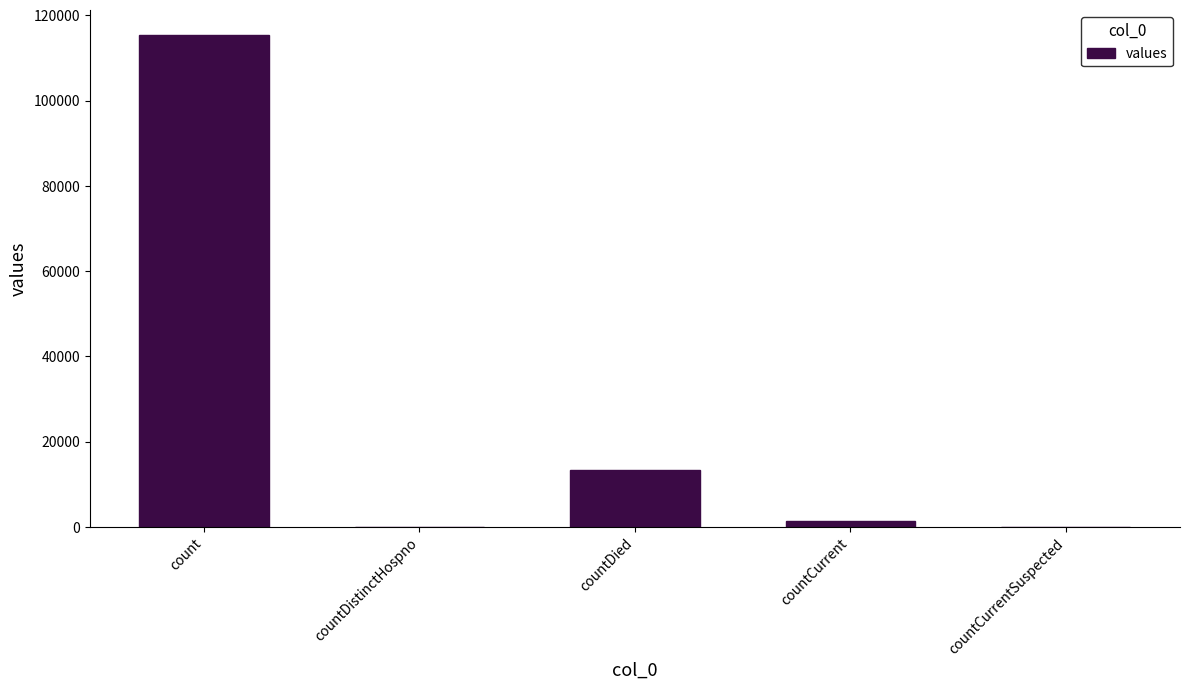

What is the maximum value shown in the chart?

115379